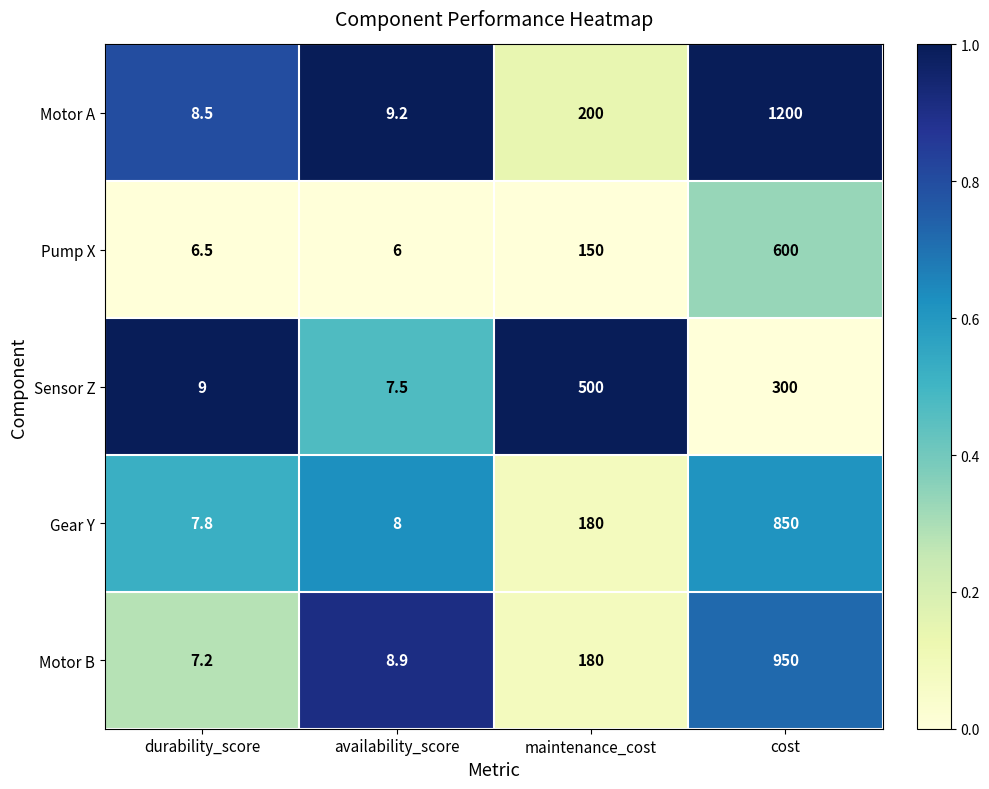

Is the value of Pump X at maintenance_cost greater than the value of Gear Y at durability_score?

Yes